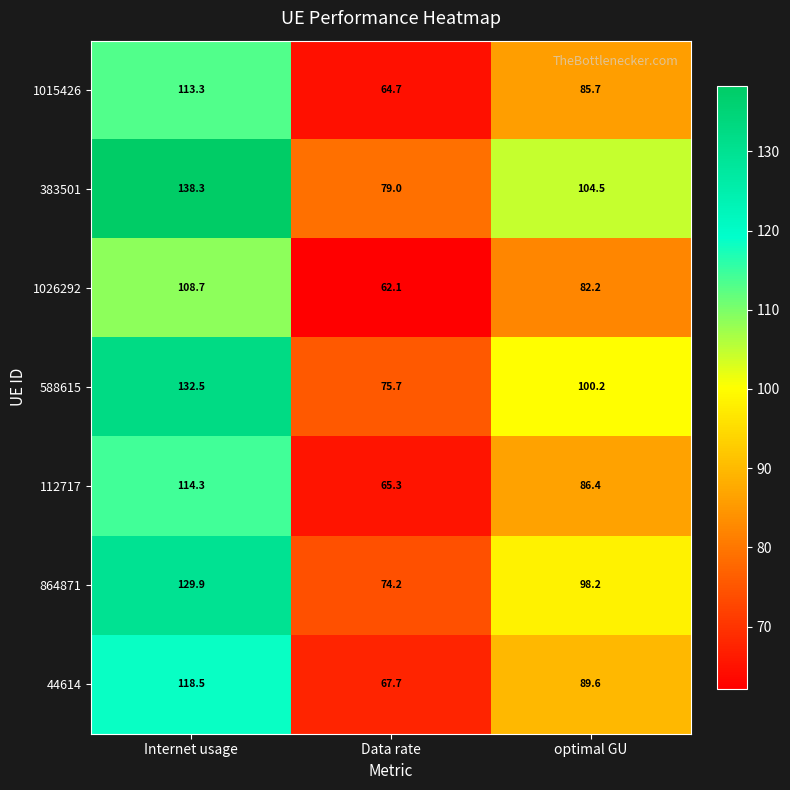

What is the average value of the 588615 series?

102.8